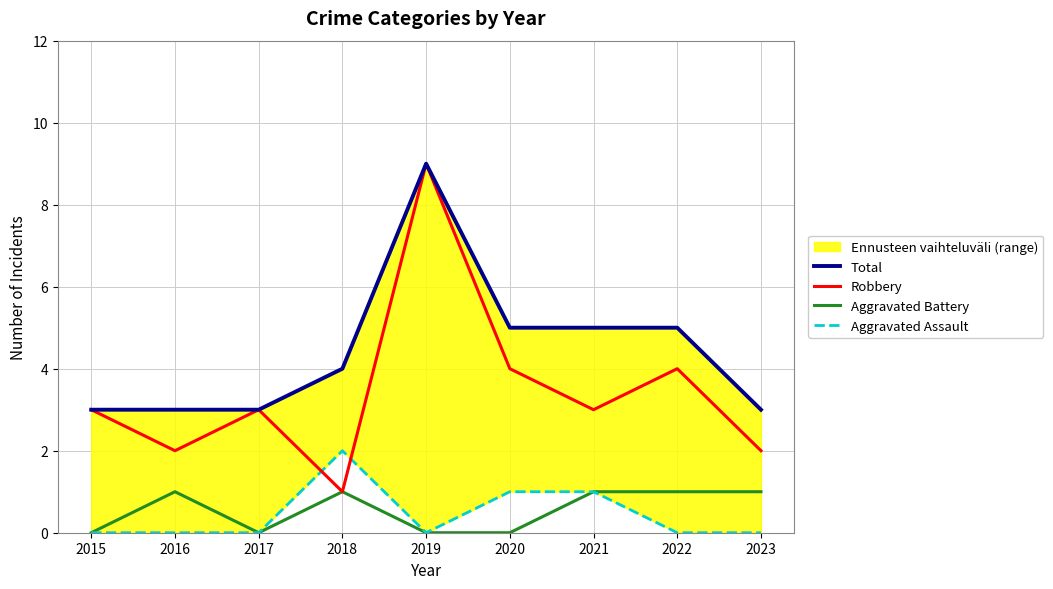

What is the difference between the highest and lowest values at 2023?

3